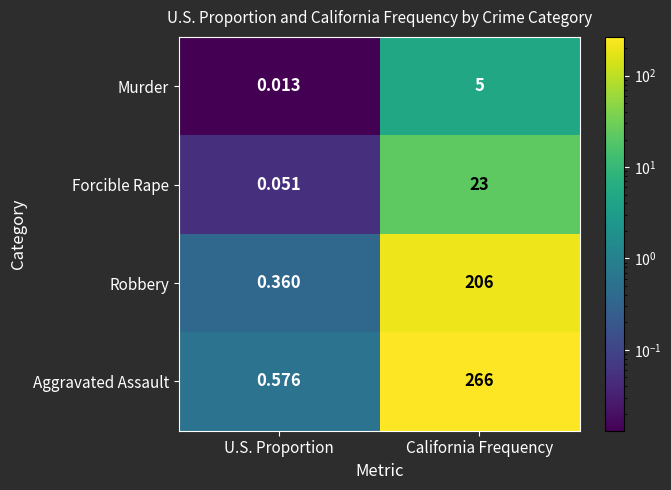

Rank the series at U.S. Proportion from lowest to highest value.

Murder, Forcible Rape, Robbery, Aggravated Assault